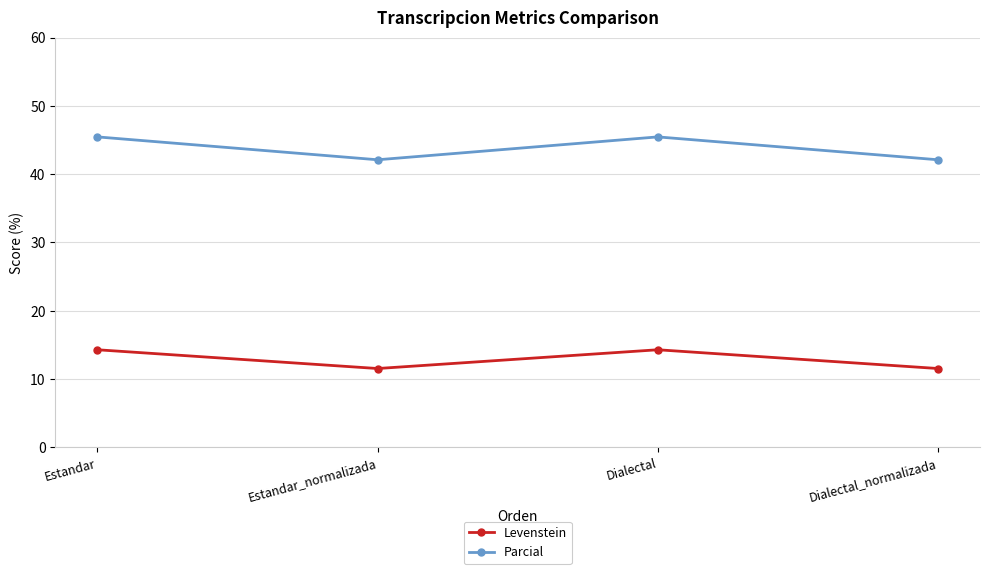

What position from the right is Estandar_normalizada?

3